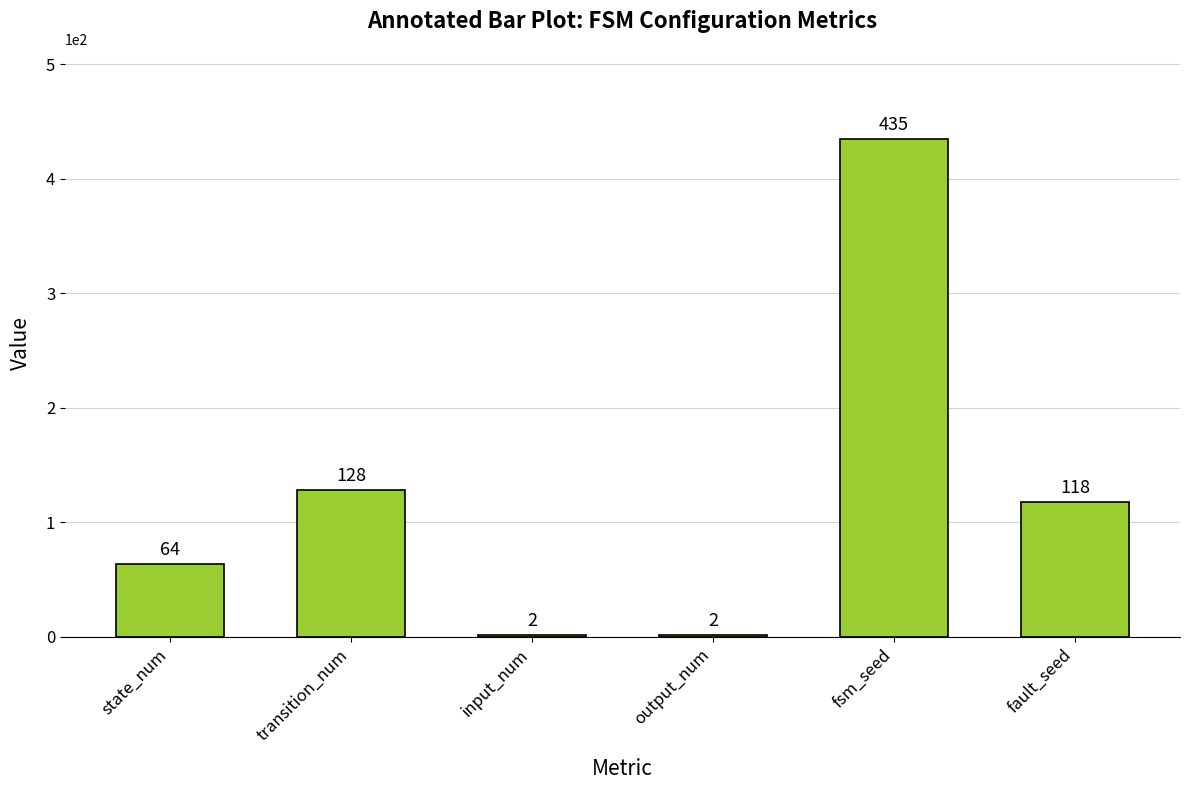

What is the value of the 5th bar from the left?

435